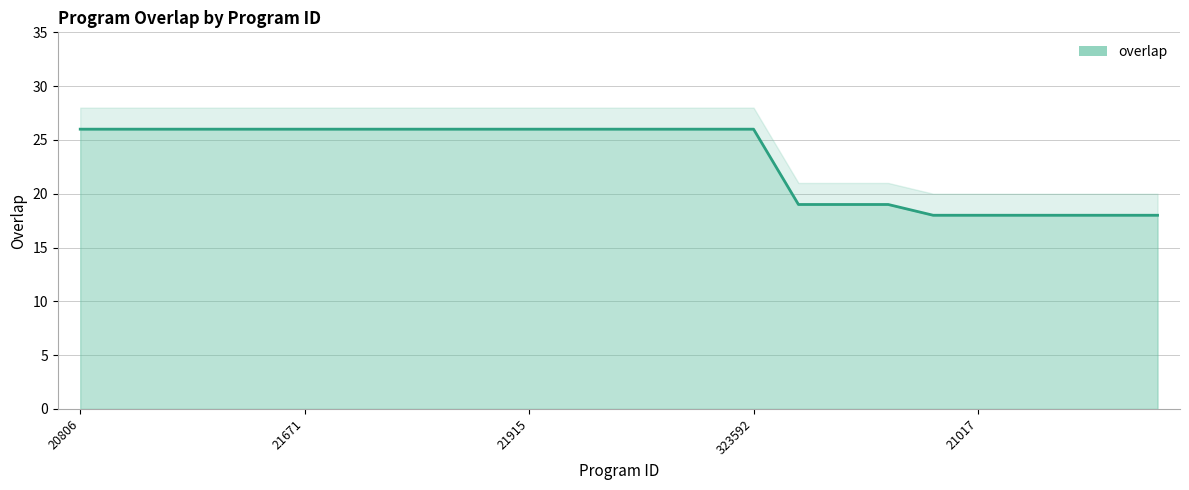

Between 21695 and 21526, which is larger?

21695